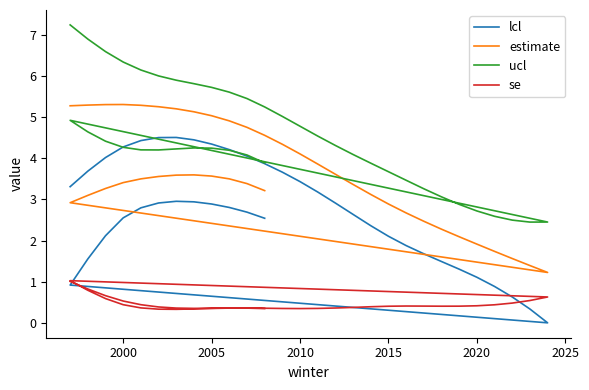

What is the minimum value for ucl?

2.4